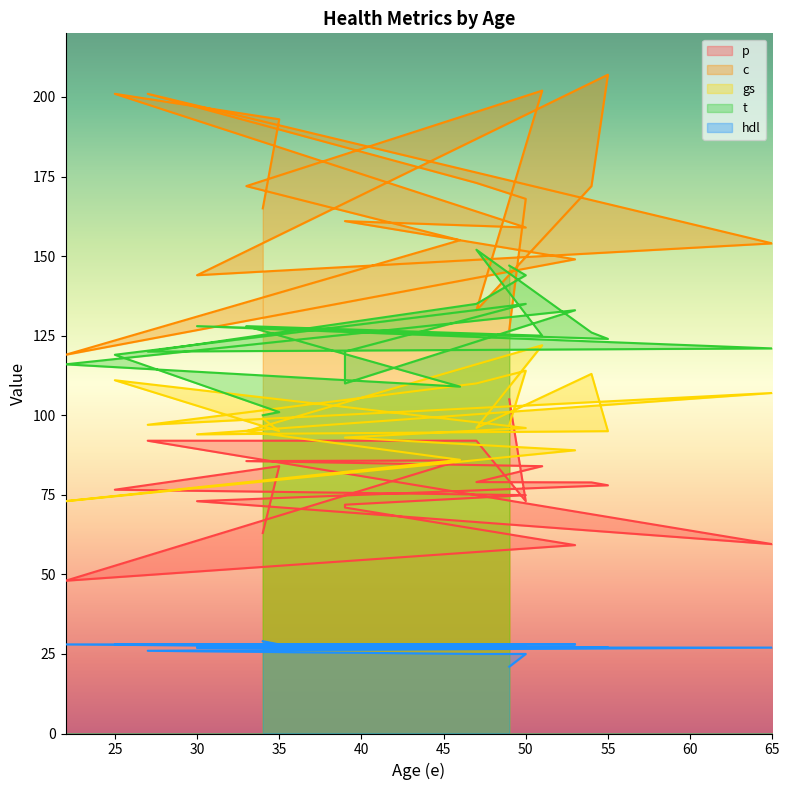

Read the gs value at 33.

95.0